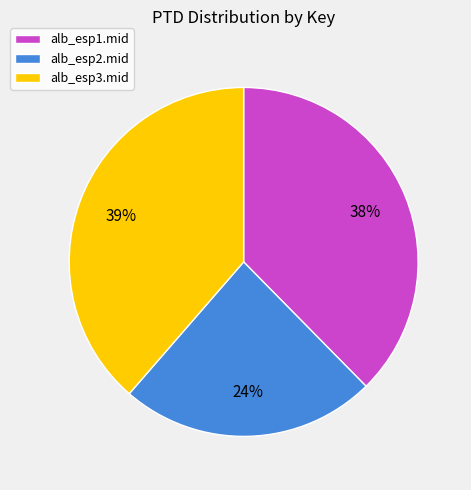

What percentage is the alb_esp2.mid slice, to the nearest percent?

24%